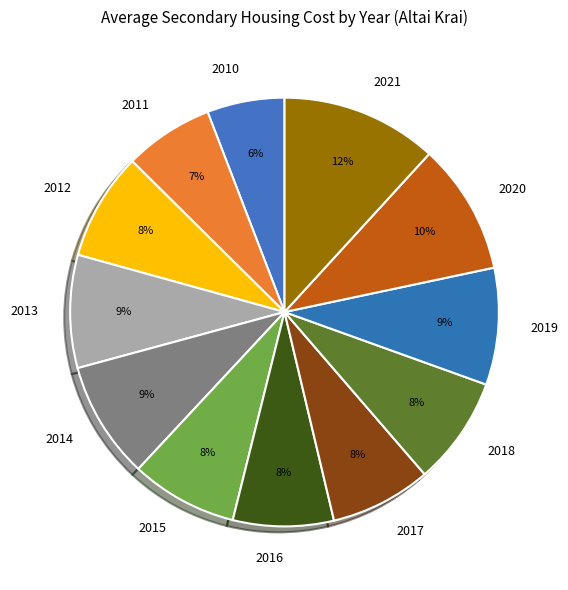

Is there a majority slice in this chart?

No